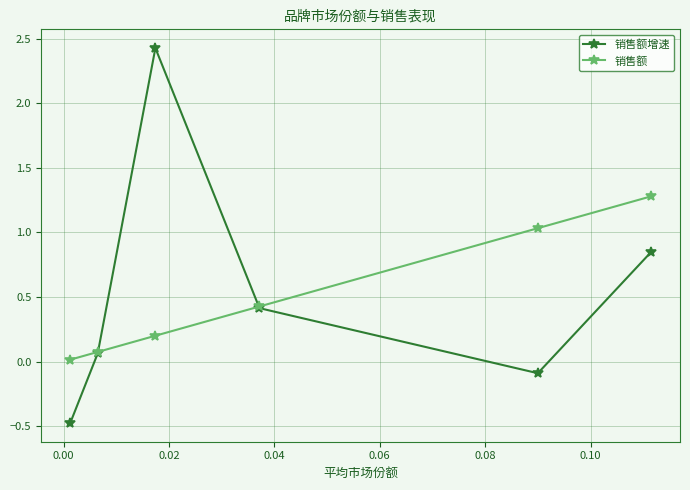

Which series has the largest range (max minus min)?

销售额增速